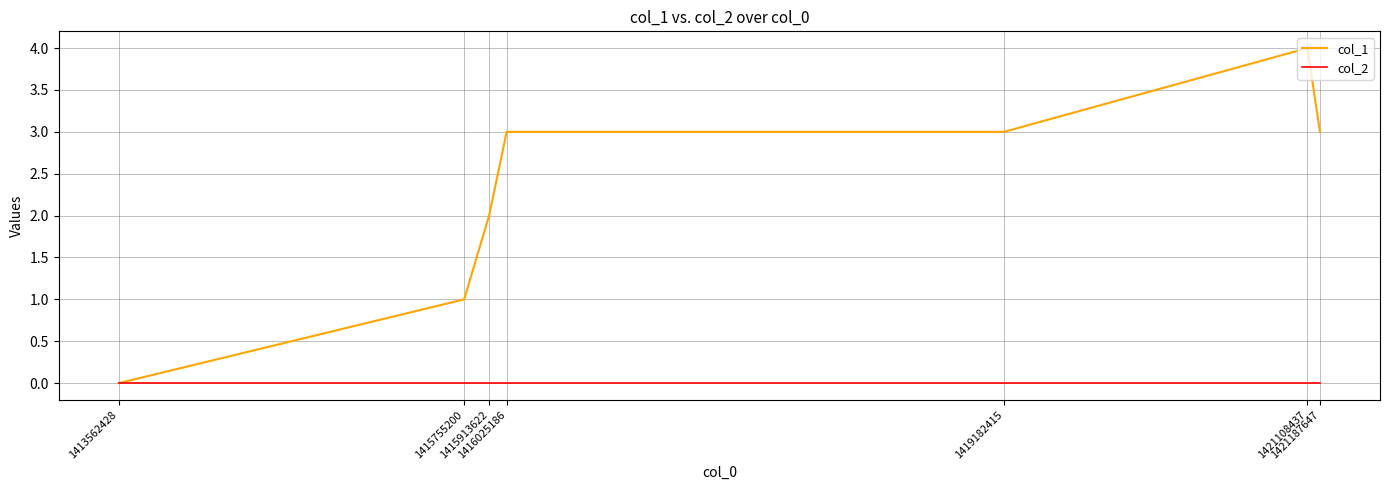

Which series has the largest total across all categories?

col_1